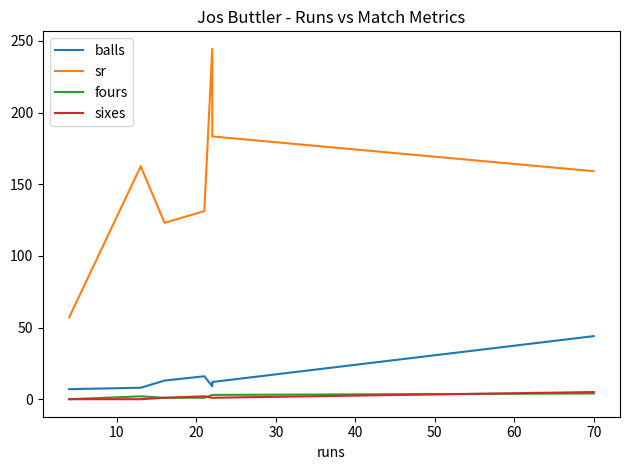

What is the value of the sr point at the 3rd from the left?

123.1